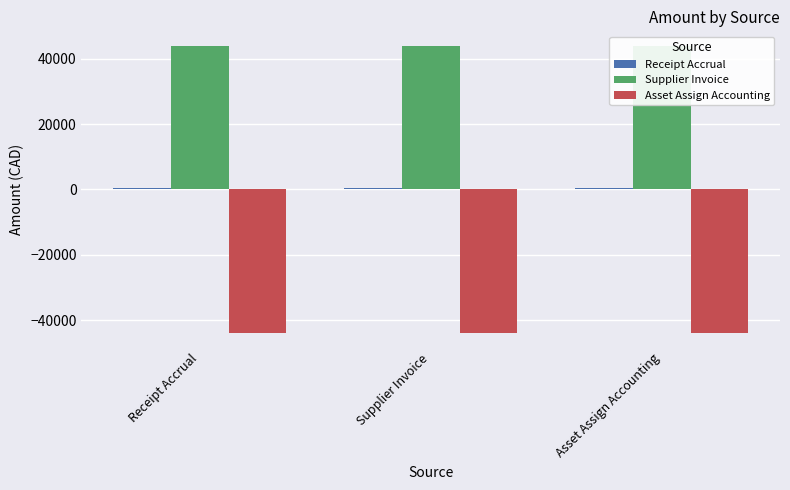

What is the label of the 2nd bar from the right?

Supplier Invoice